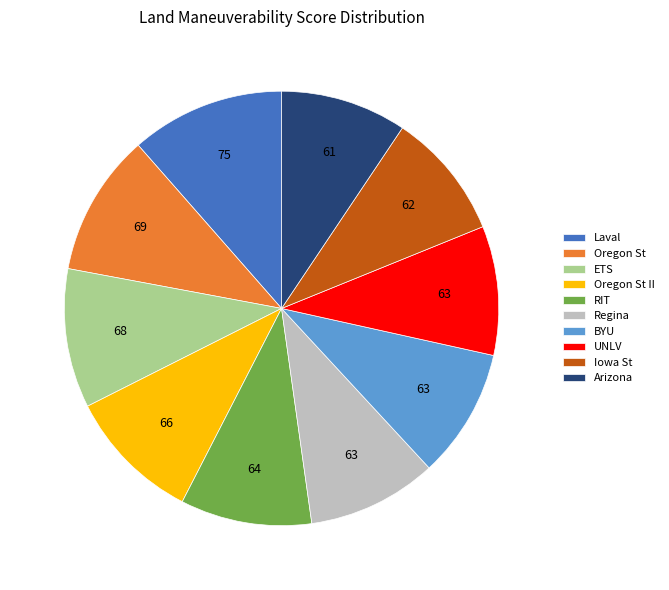

Is the sum of BYU and UNLV greater than half?

No